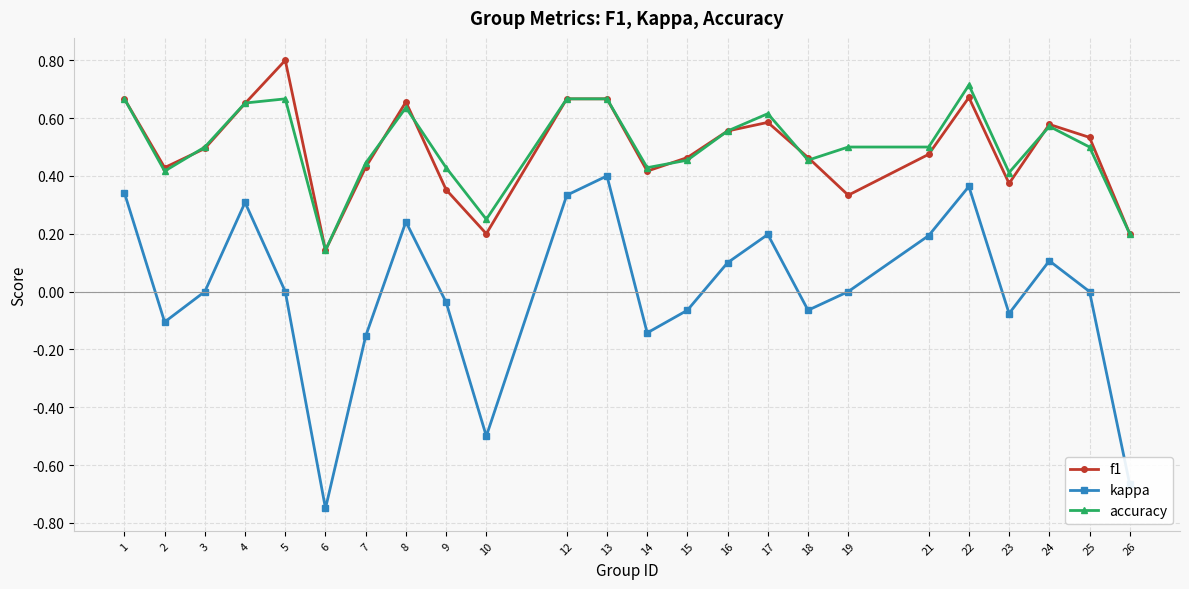

True or false: accuracy has a value of 0.6 at 17.

True